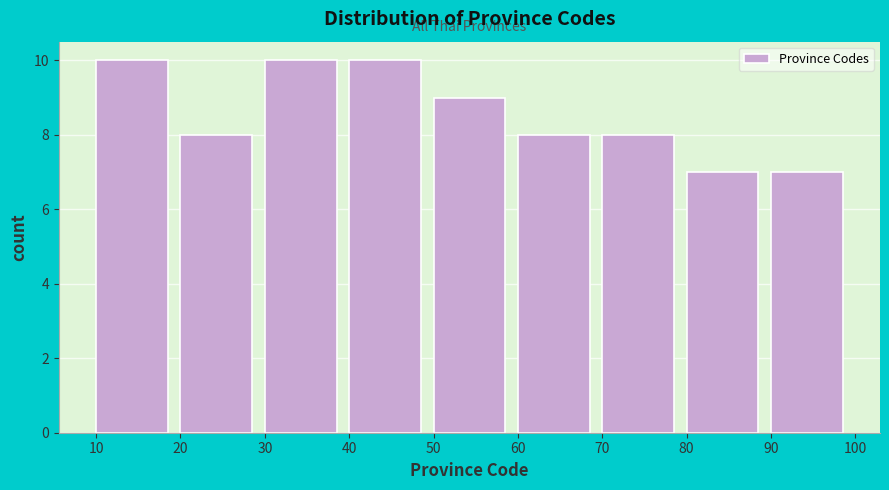

Reading left to right, list every bar in this chart as the range it spans on the x-axis followed by its height. The values are not printed on the chart, so give them approximately, as read against the axis.

10 to 20: 10
20 to 30: 8
30 to 40: 10
40 to 50: 10
50 to 60: 9
60 to 70: 8
70 to 80: 8
80 to 90: 7
90 to 100: 7